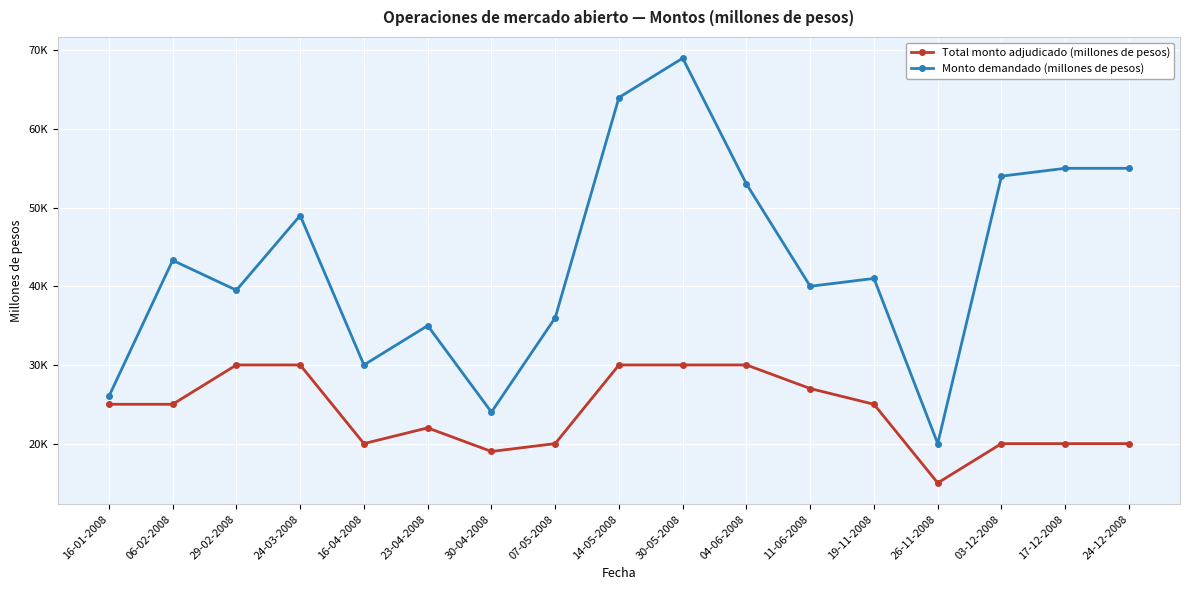

At which category is the sum across all series the highest?

30-05-2008